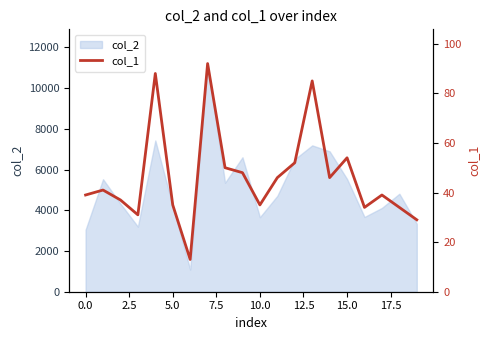

Reading right to left, transcribe all the data shown in this chart.

29	34	39	34	54	46	85	52	46	35	48	50	92	13	35	88	31	37	41	39